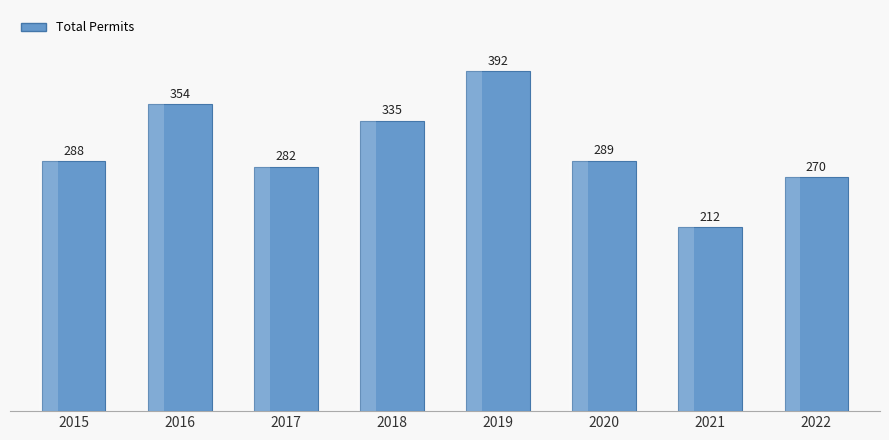

What is the smallest value displayed?

212